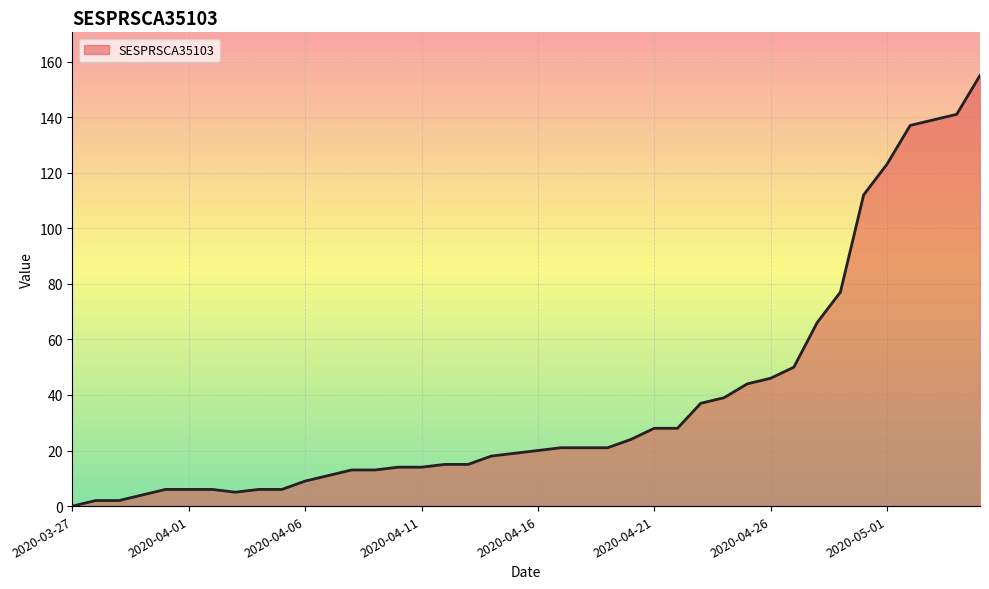

What is the greatest value displayed?

155